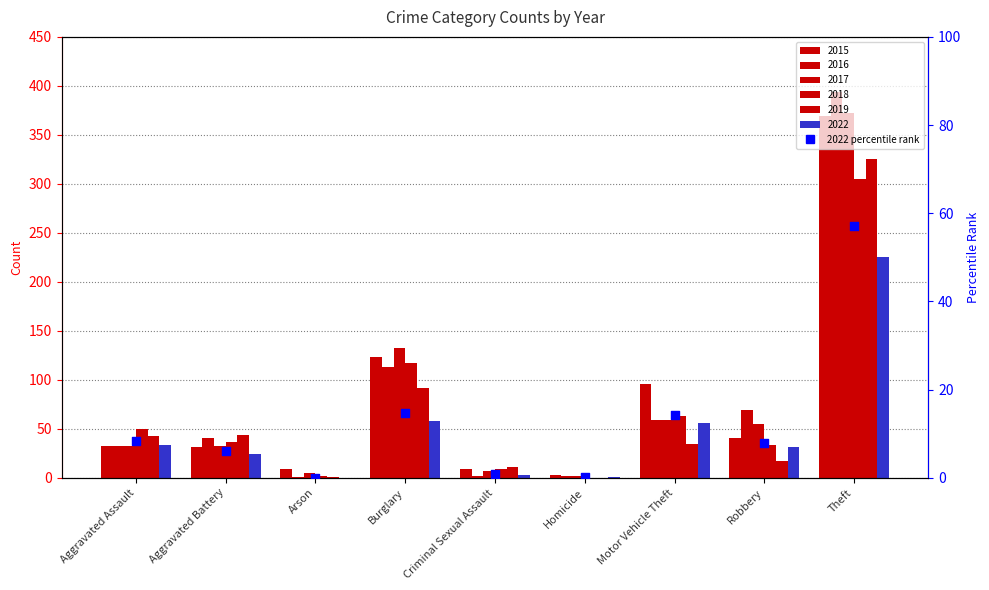

Which has a higher value, Aggravated Battery or Arson?

Aggravated Battery